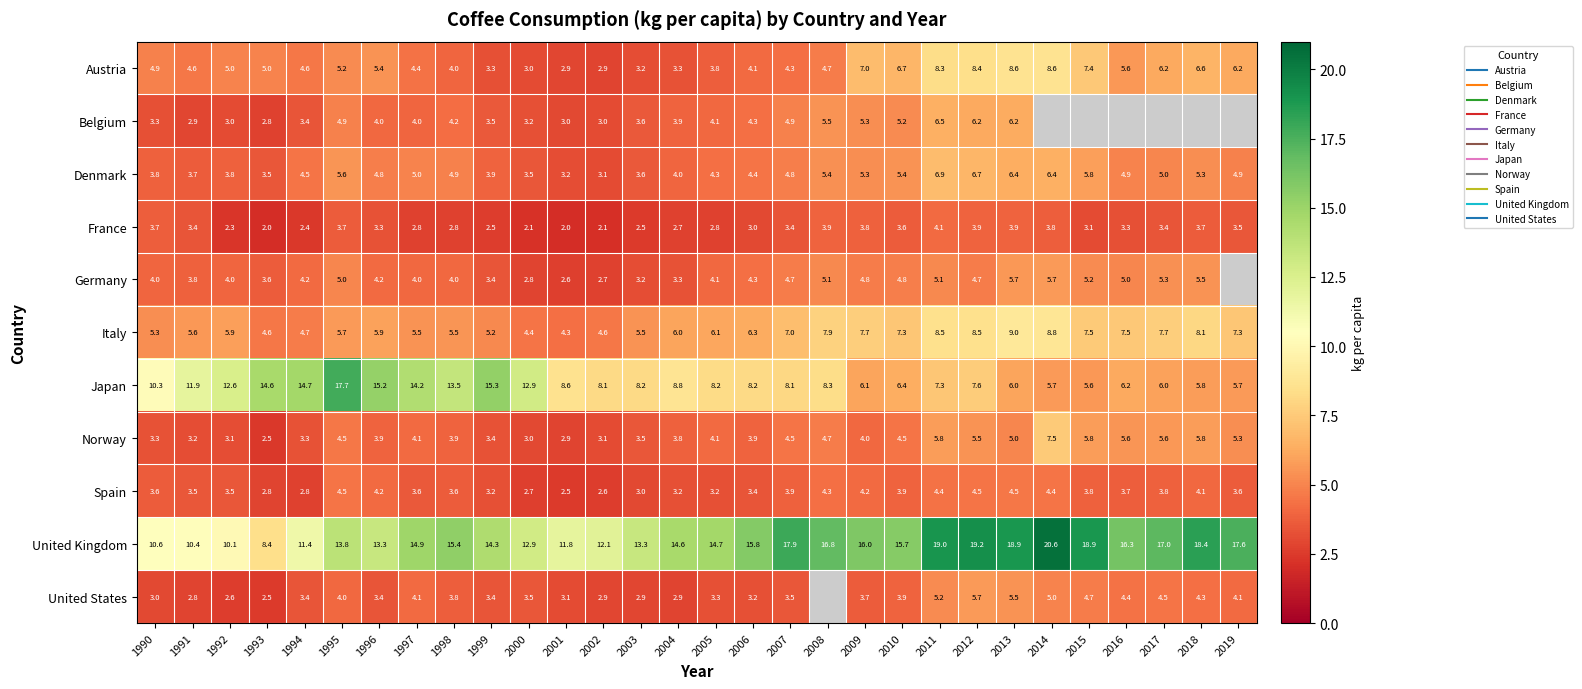

True or false: Japan has a value of 5.6 at 2015.

True